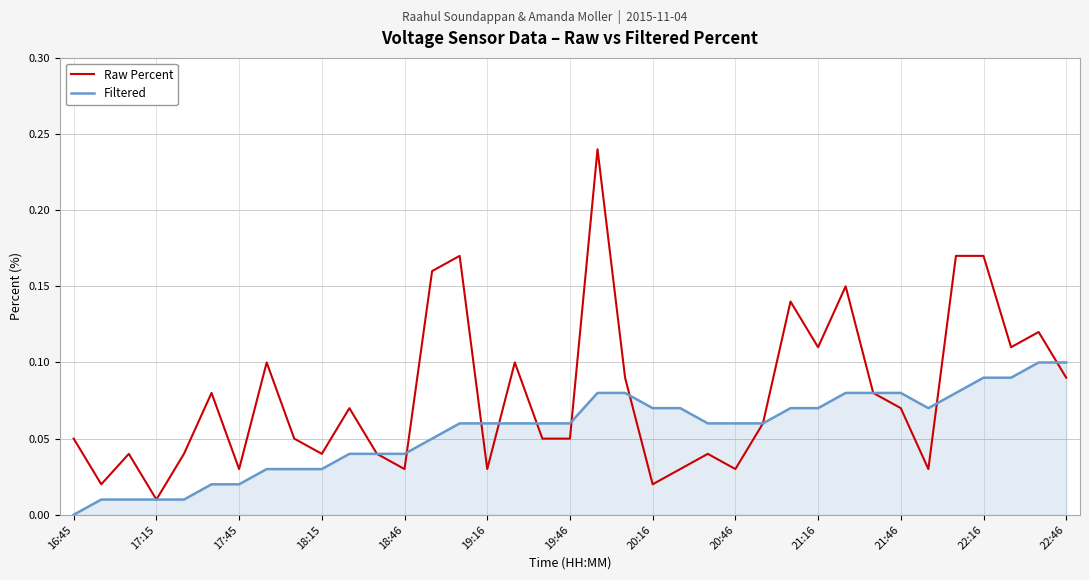

Does the chart have visible grid lines?

Yes